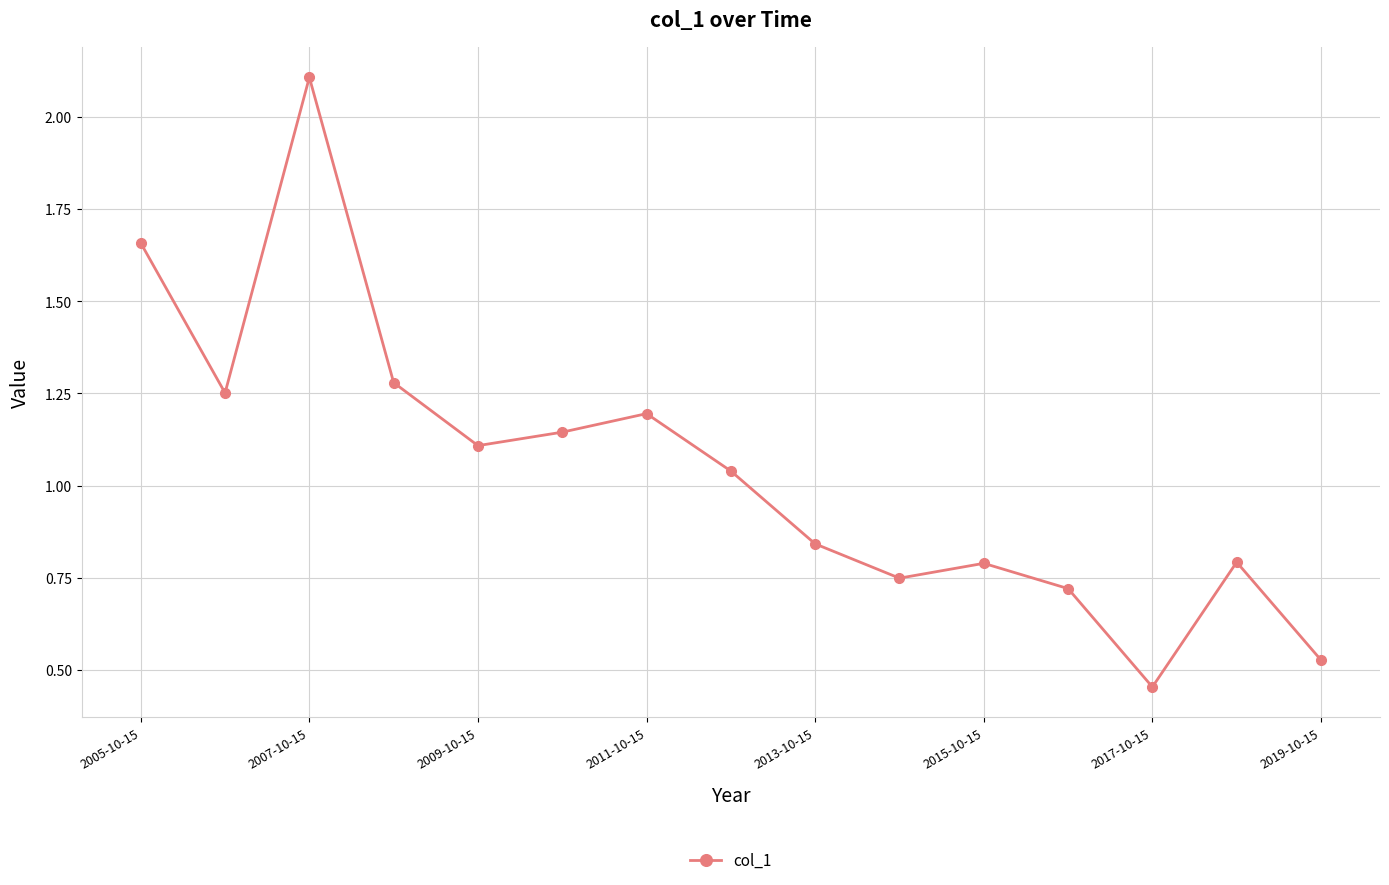

What is the value of the 3rd point from the left?

2.1